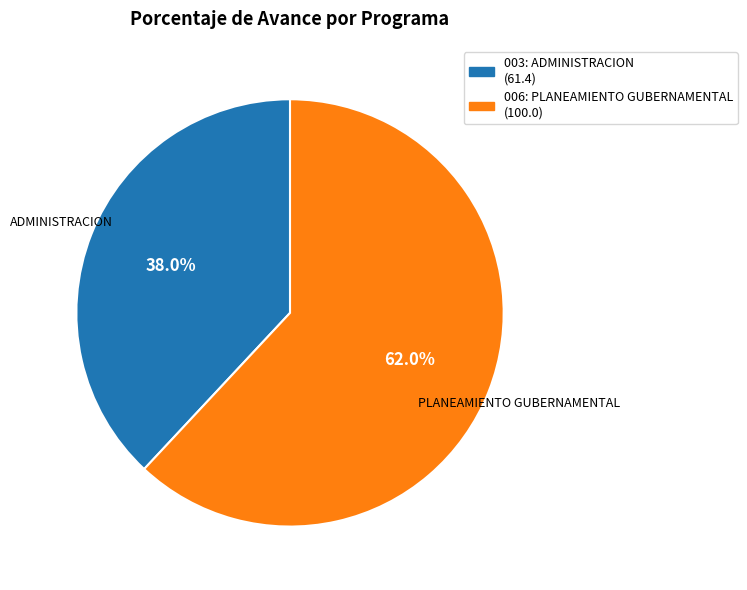

To the nearest percent, what is the average slice percentage?

50%